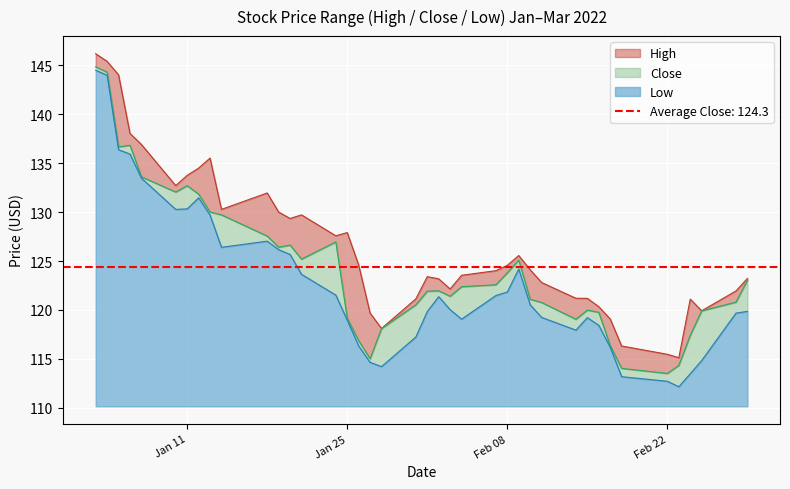

Between 2022-02-07 and 2022-01-18, which is larger?

2022-01-18